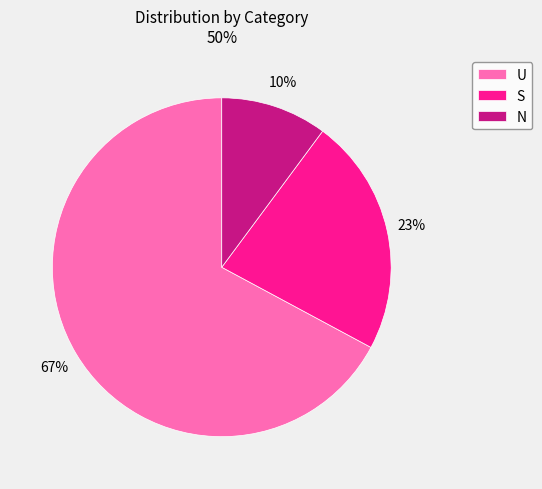

Does any single category account for the majority?

Yes